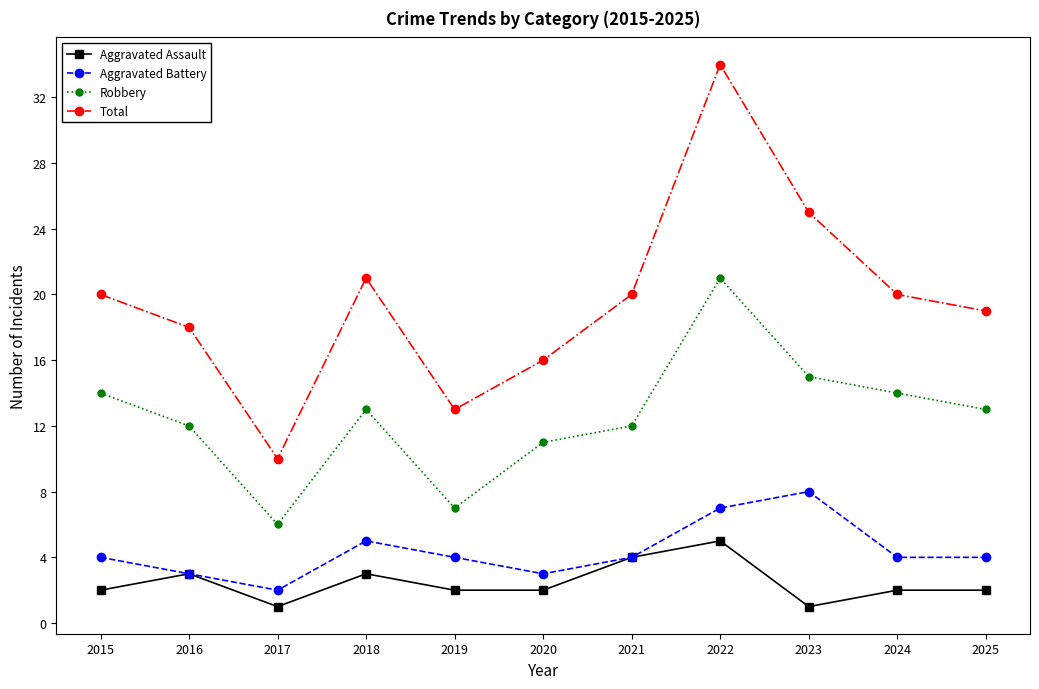

True or false: Aggravated Assault has more than 1 interior local peaks.

True